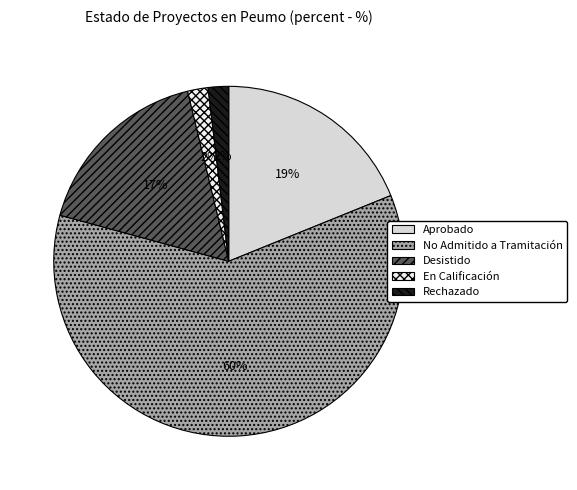

Which category has the biggest portion of the pie?

No Admitido a Tramitación